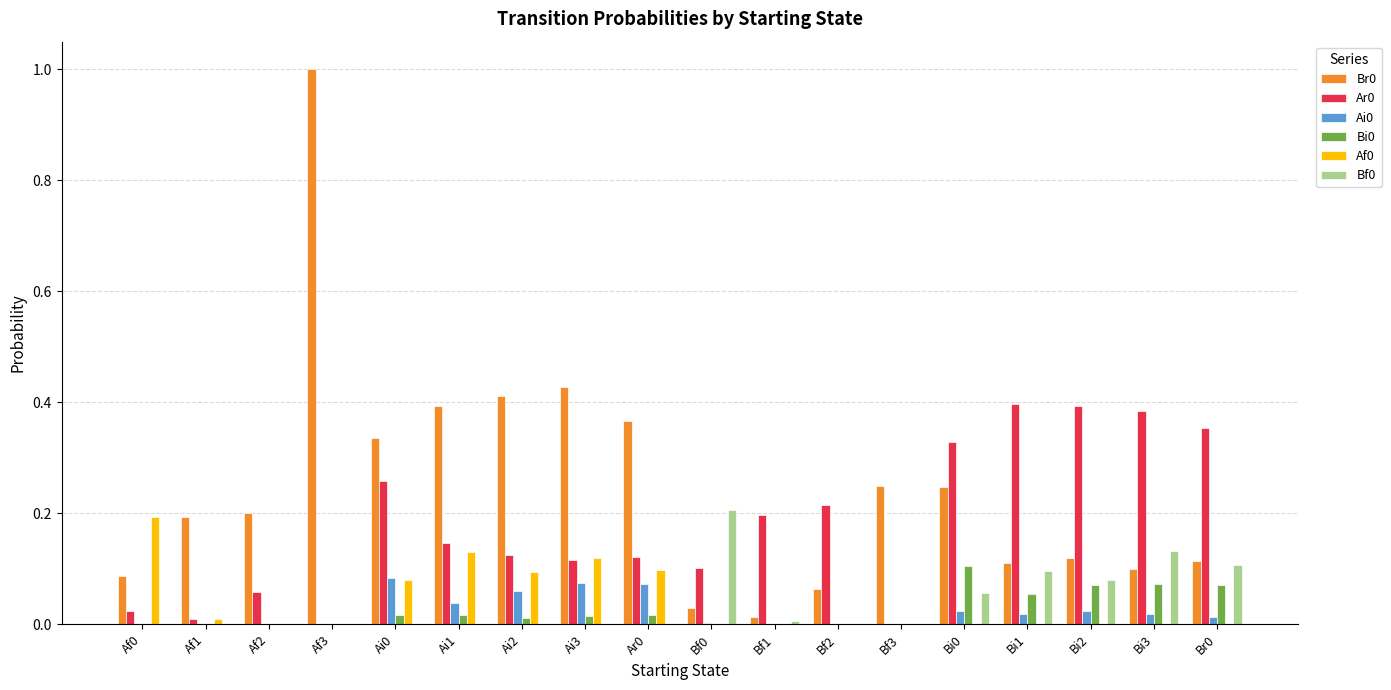

True or false: Ai0 has a value of 0.0 at Bf1.

True